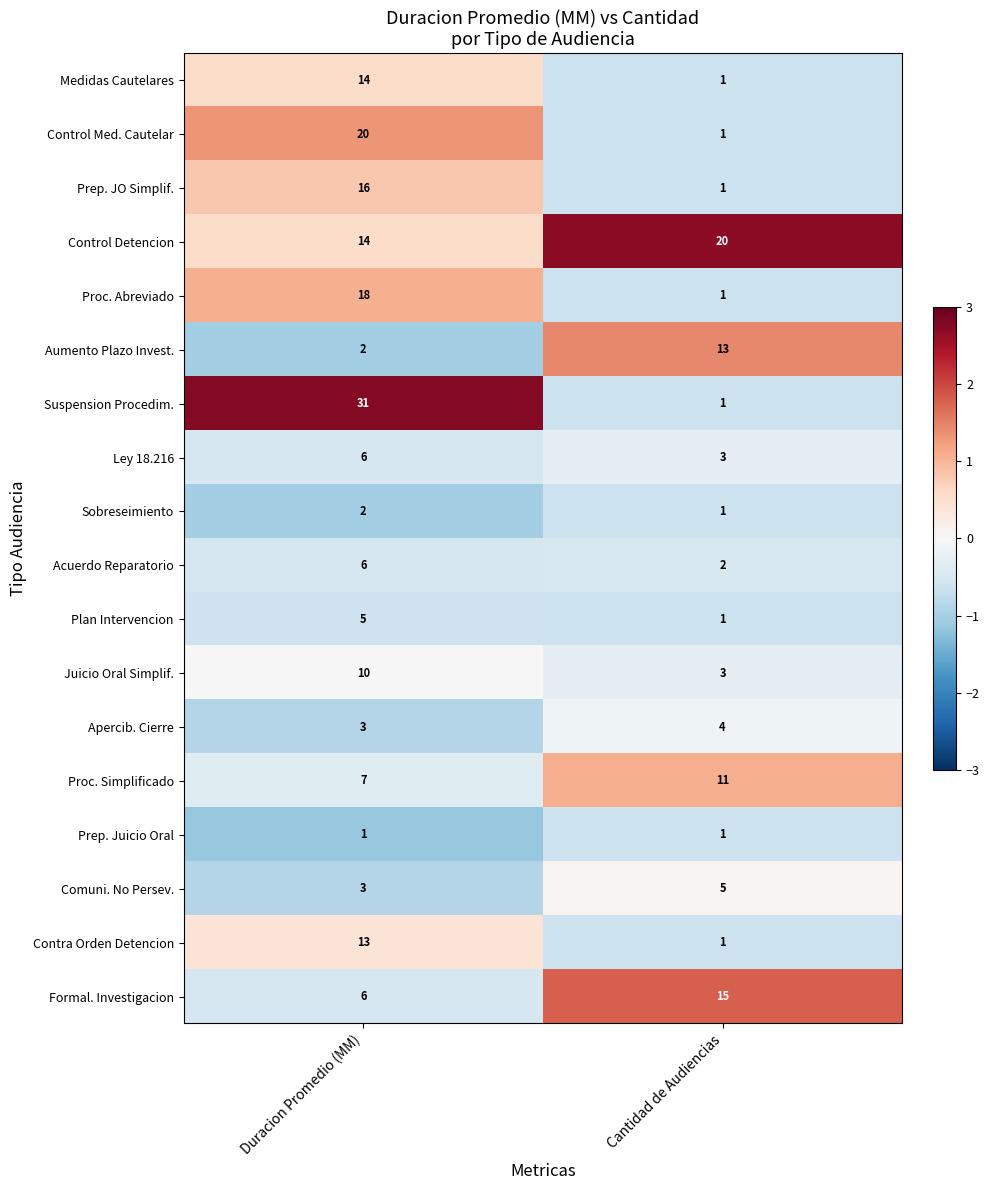

The Plan Intervencion series shows 1 at Cantidad de Audiencias. True or false?

True